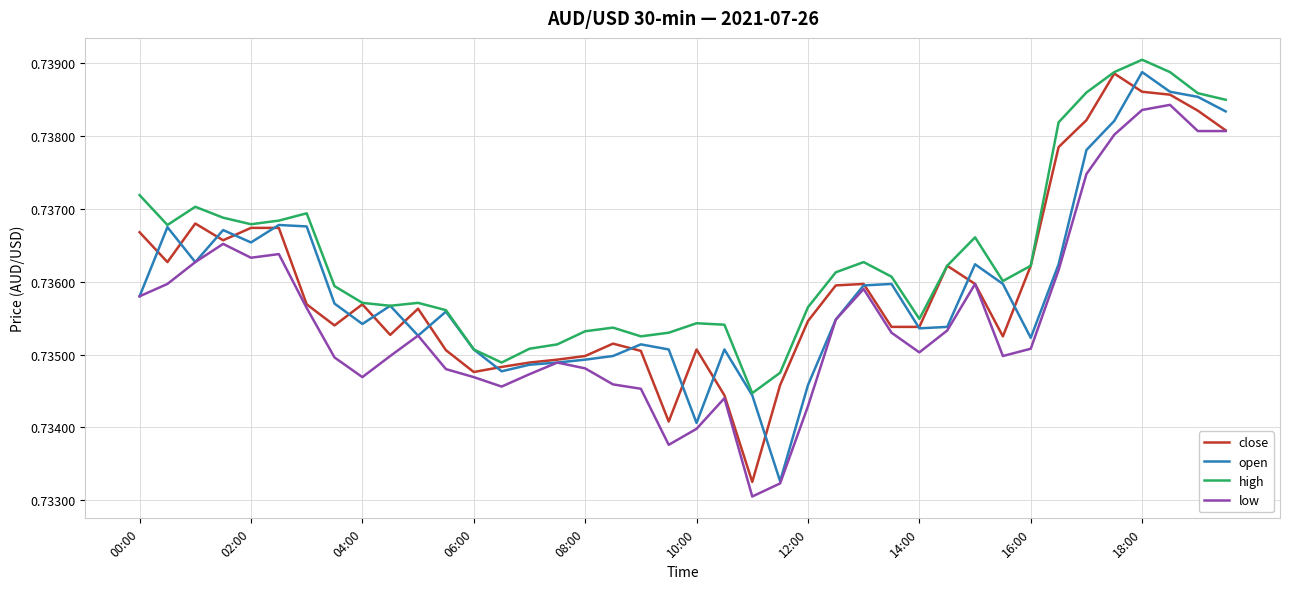

How many lines are shown in the chart?

4